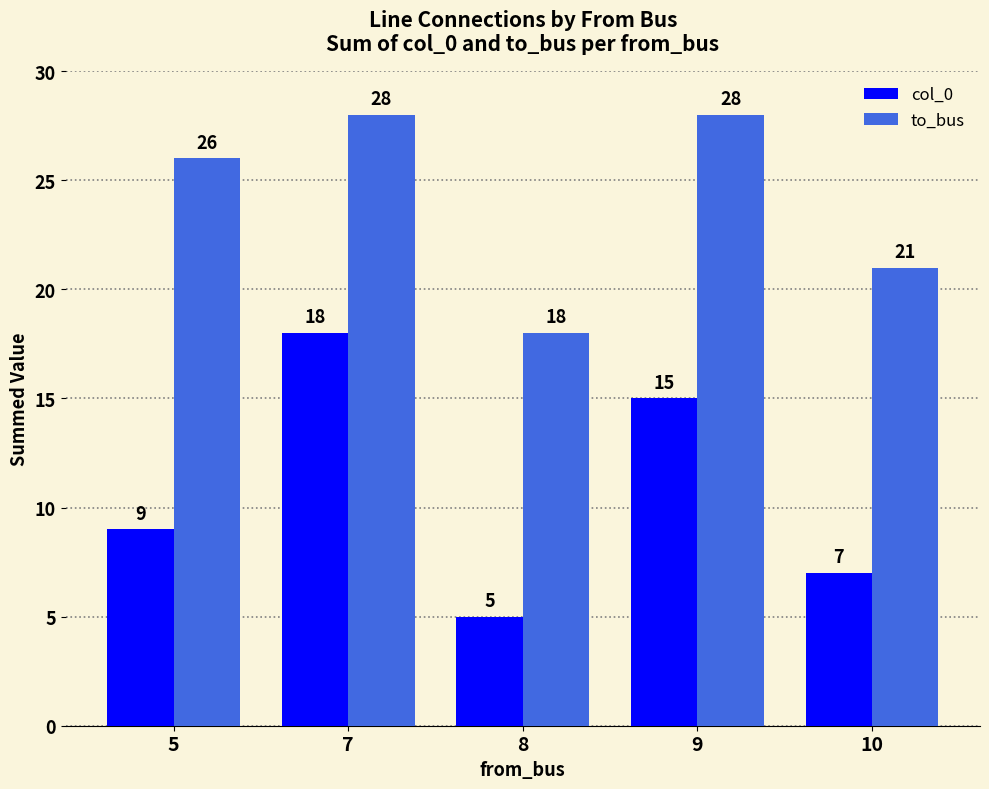

Where is to_bus nearest to the value 23?

10